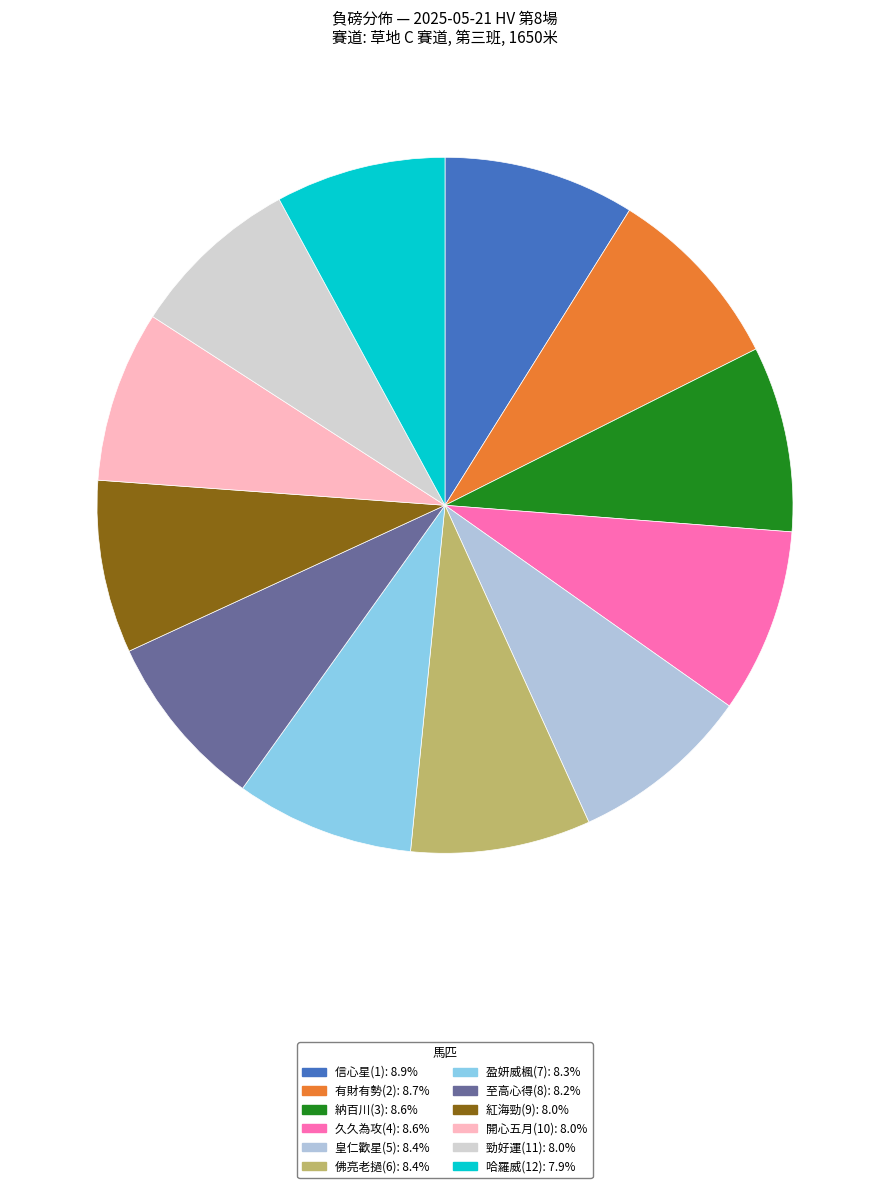

How many segments does this pie chart have?

12